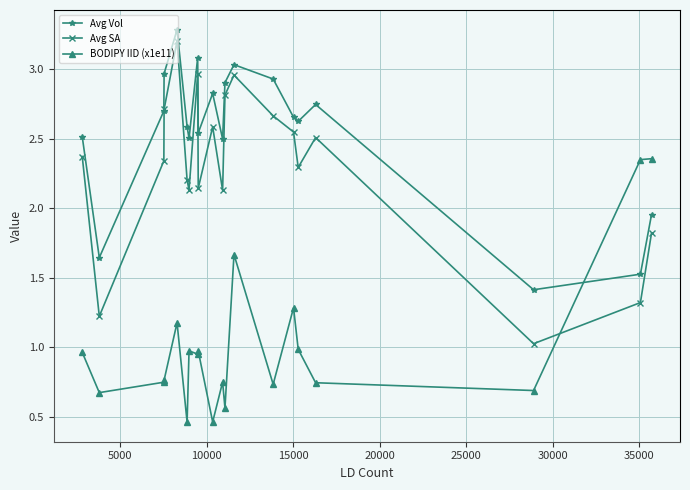

True or false: Avg SA has more than 0 points higher than both neighbors.

True